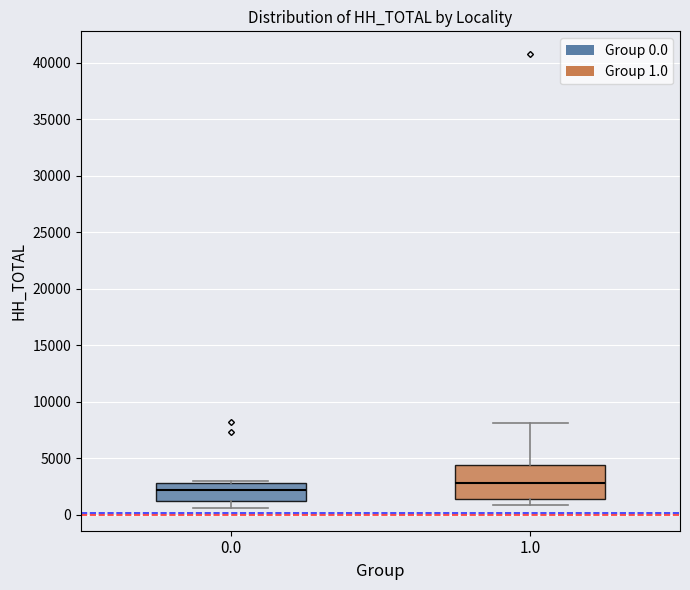

Comparing the boxes themselves (not the whiskers), which one is the tallest?

1.0